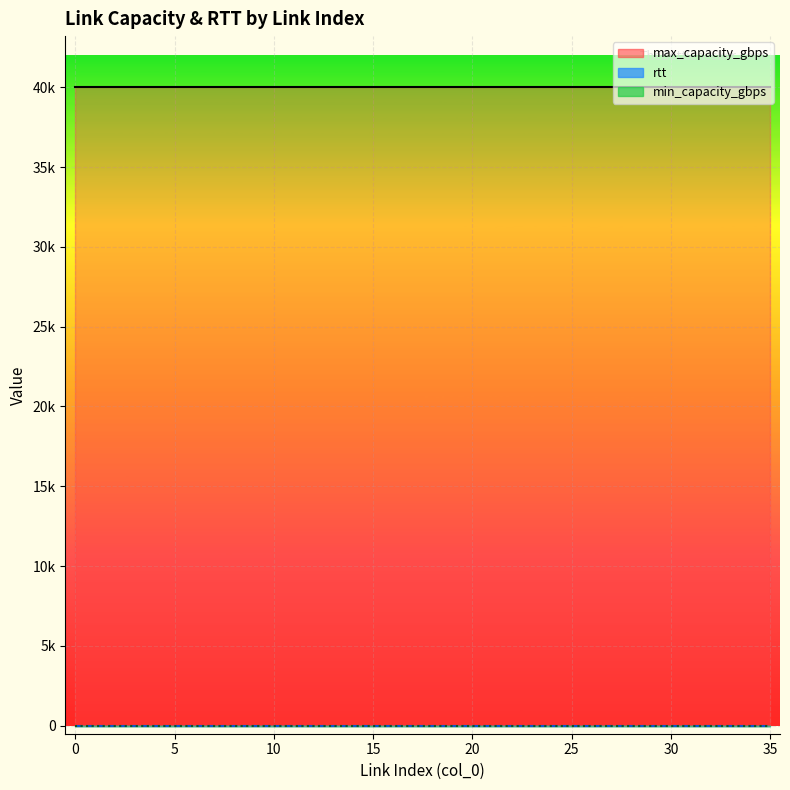

The value of max_capacity_gbps at 6 is 40000. True or false?

True